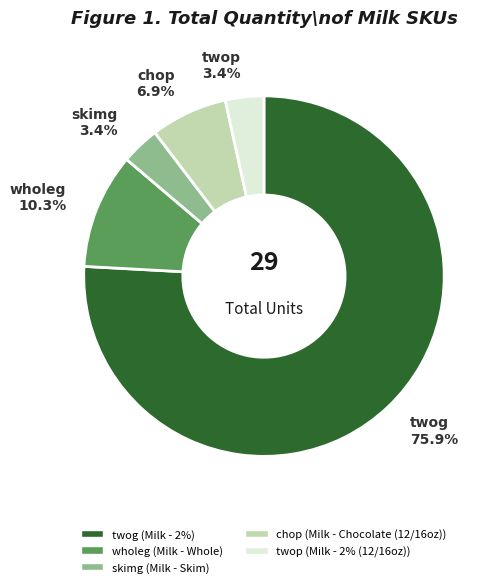

To the nearest percent, what percentage of the pie is wholeg?

10%